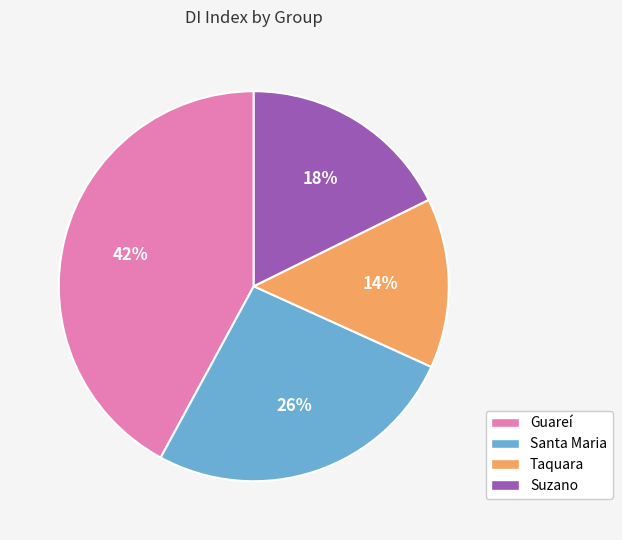

Is there any slice that represents more than half of the pie?

No